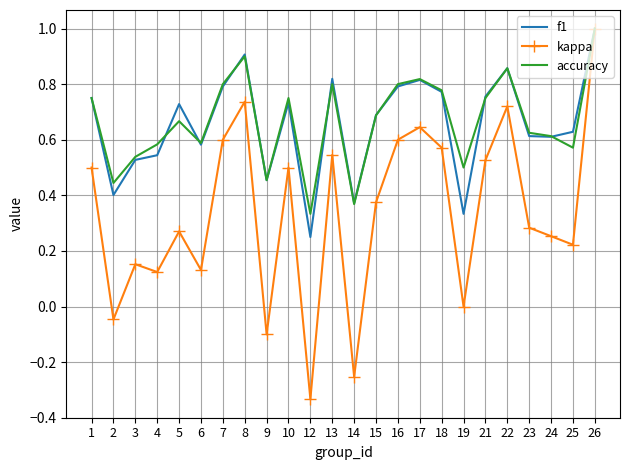

Count the f1 values in the range 0 to 1.

24